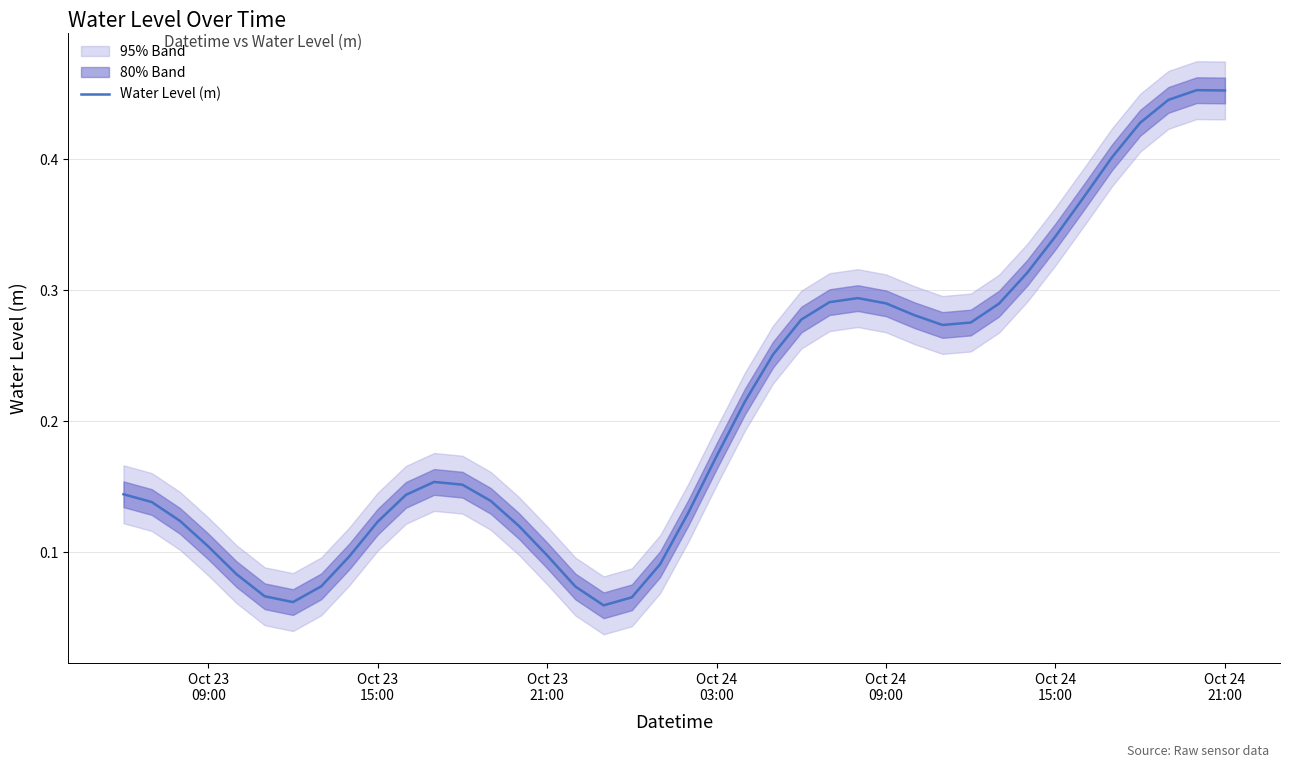

How many lines are shown in the chart?

1